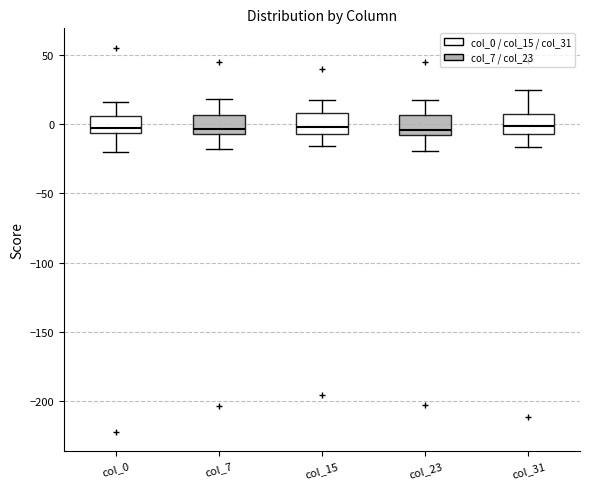

Reading left to right, read every box against the y-axis: the position of its median line, the range the box covers, and the ends of its whiskers. The values are not printed on the chart, so give them approximately, as read against the axis.

col_0: median -5 (just above the box's lower edge), box -5 to 5, whiskers -20 to 15
col_7: median -5 (just above the box's lower edge), box -5 to 5, whiskers -20 to 20
col_15: median 0, box -5 to 10, whiskers -15 to 15
col_23: median -5, box -10 to 5, whiskers -20 to 15
col_31: median 0, box -5 to 10, whiskers -15 to 25